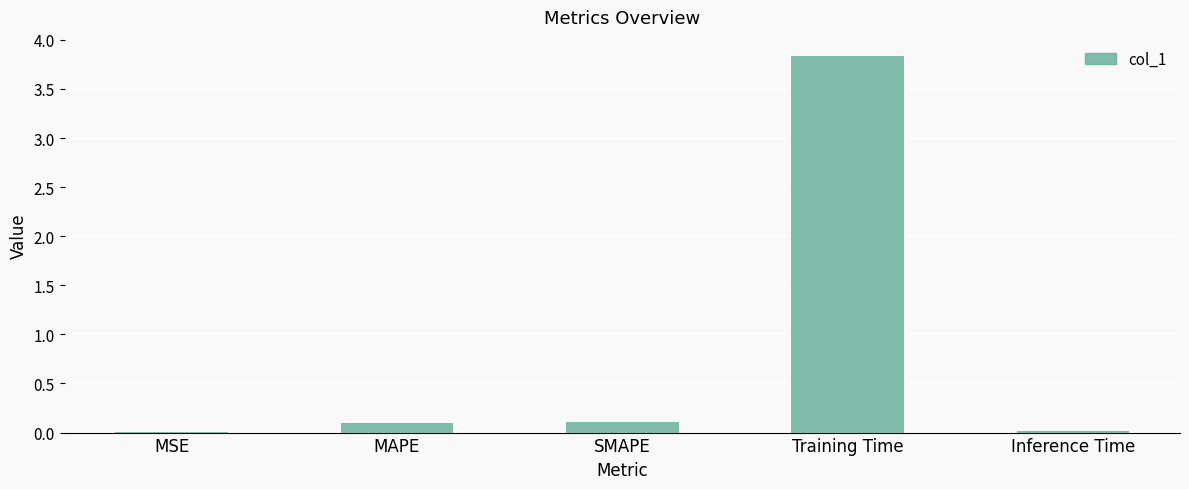

What is the sum of all values?

4.1